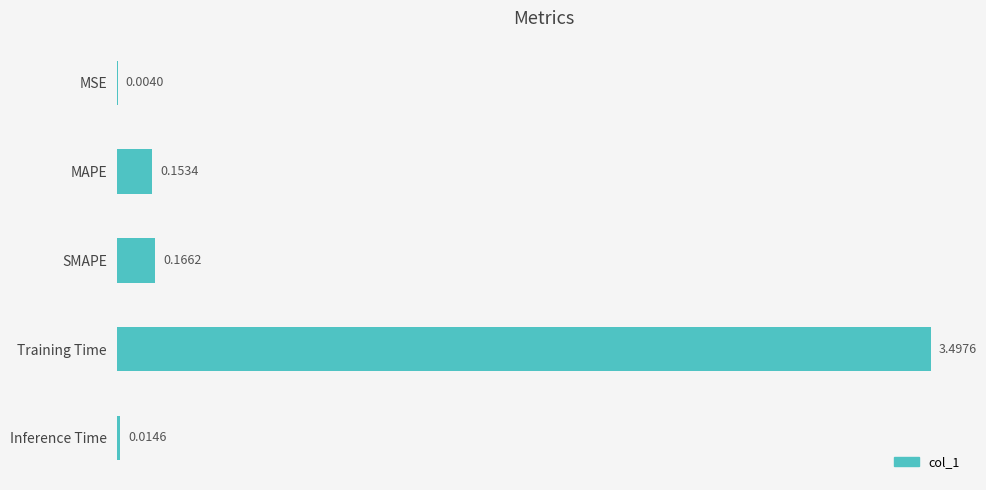

What is the sum of the values at MAPE and Training Time?

3.7